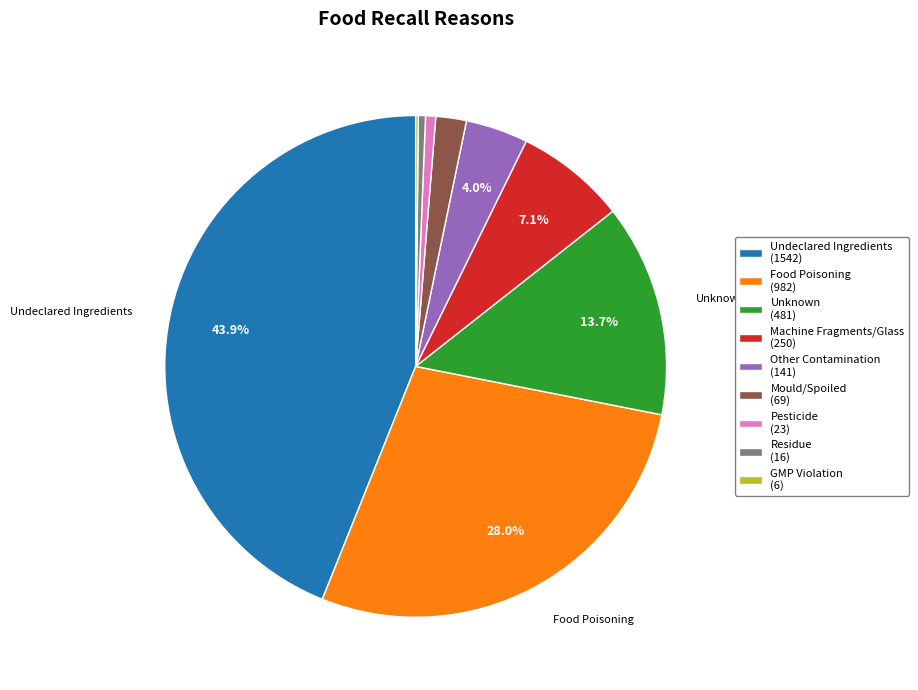

What portion of the pie excludes Unknown?

86.3%